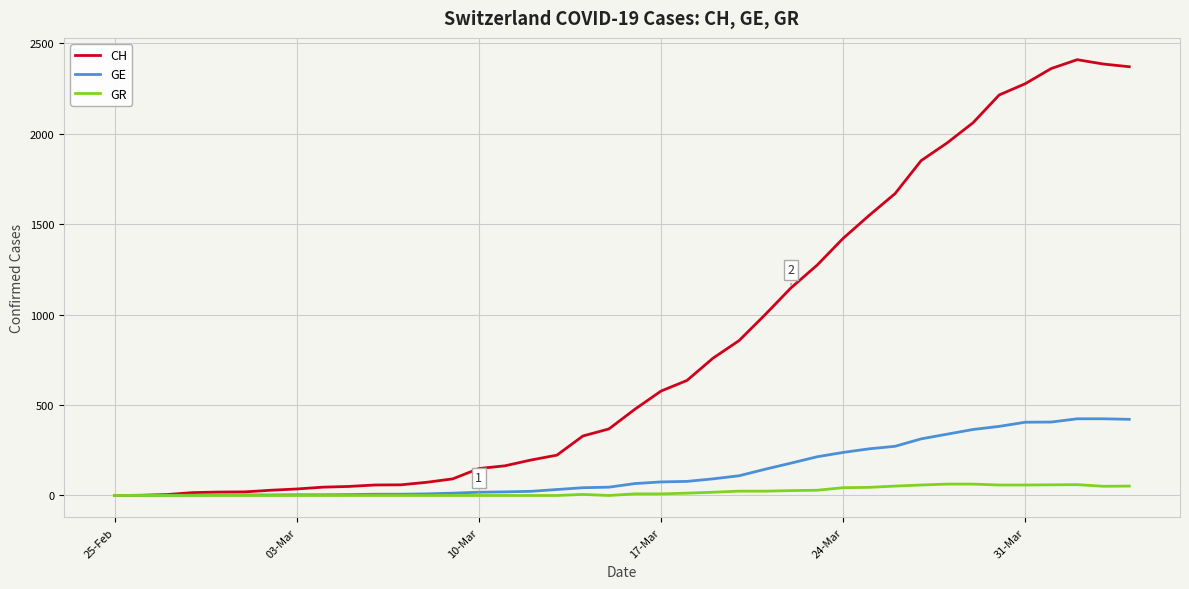

Which series has the largest total across all categories?

CH